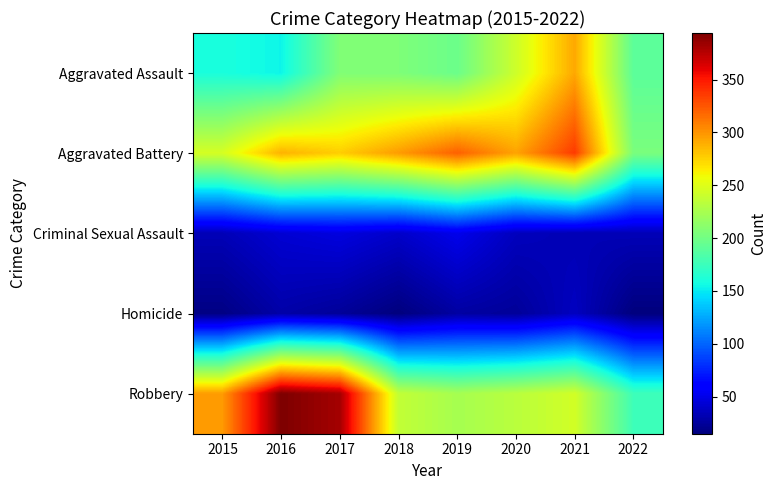

Rank the series by their maximum value, from highest to lowest.

Robbery, Aggravated Battery, Aggravated Assault, Criminal Sexual Assault, Homicide